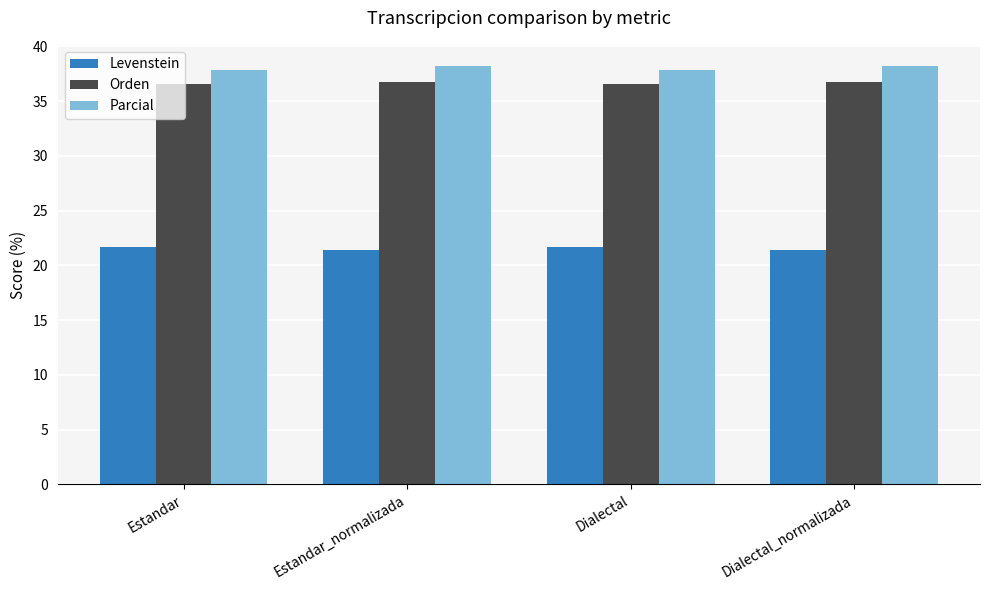

Reading left to right, what are all the values shown in this chart?

Levenstein: Estandar=21.6	Estandar_normalizada=21.4	Dialectal=21.6	Dialectal_normalizada=21.4
Orden: Estandar=36.5	Estandar_normalizada=36.7	Dialectal=36.5	Dialectal_normalizada=36.7
Parcial: Estandar=37.8	Estandar_normalizada=38.2	Dialectal=37.8	Dialectal_normalizada=38.2